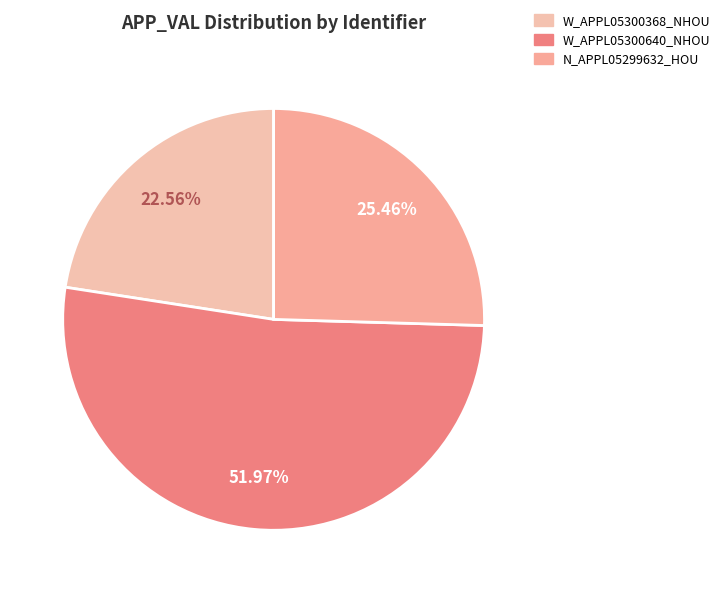

To the nearest percent, what is the average slice percentage?

33%